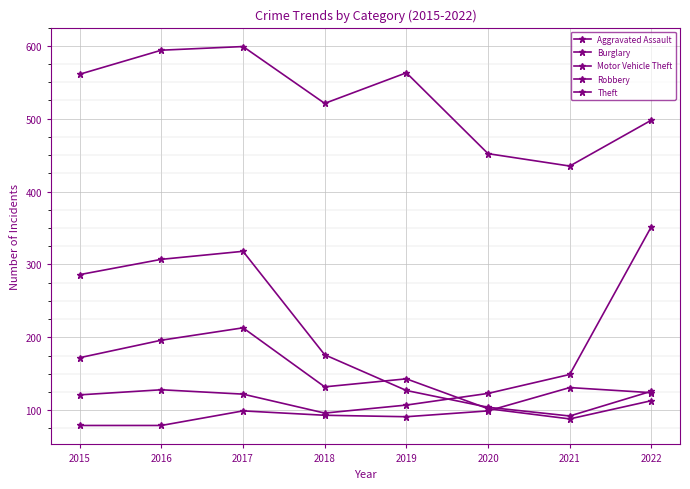

Count the number of data series in this chart.

5